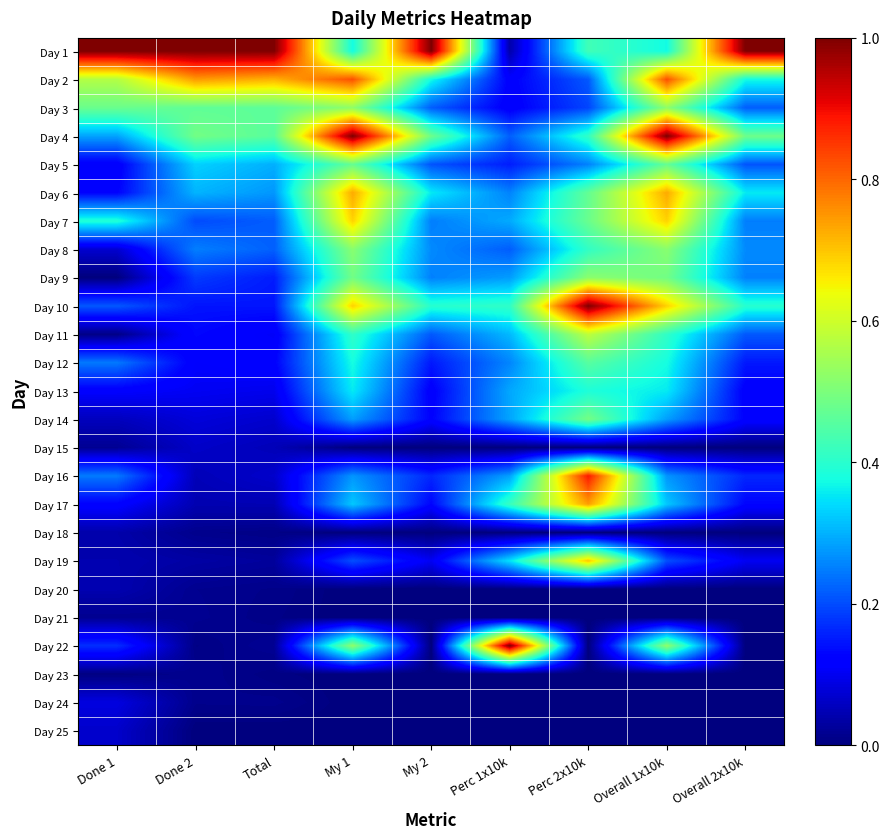

Reading left to right, list all the values displayed in this chart.

Day 1: Done 1=1.0	Done 2=1.0	Total=1.0	My 1=0.4	My 2=1.0	Perc 1x10k=0.0	Perc 2x10k=0.4	Overall 1x10k=0.4	Overall 2x10k=1.0
Day 2: Done 1=0.6	Done 2=0.7	Total=0.7	My 1=0.8	My 2=0.4	Perc 1x10k=0.1	Perc 2x10k=0.2	Overall 1x10k=0.8	Overall 2x10k=0.4
Day 3: Done 1=0.5	Done 2=0.5	Total=0.5	My 1=0.5	My 2=0.2	Perc 1x10k=0.1	Perc 2x10k=0.2	Overall 1x10k=0.5	Overall 2x10k=0.2
Day 4: Done 1=0.3	Done 2=0.5	Total=0.5	My 1=1.0	My 2=0.5	Perc 1x10k=0.2	Perc 2x10k=0.4	Overall 1x10k=1.0	Overall 2x10k=0.5
Day 5: Done 1=0.1	Done 2=0.3	Total=0.3	My 1=0.5	My 2=0.2	Perc 1x10k=0.2	Perc 2x10k=0.3	Overall 1x10k=0.5	Overall 2x10k=0.2
Day 6: Done 1=0.1	Done 2=0.3	Total=0.3	My 1=0.7	My 2=0.4	Perc 1x10k=0.3	Perc 2x10k=0.5	Overall 1x10k=0.7	Overall 2x10k=0.4
Day 7: Done 1=0.4	Done 2=0.2	Total=0.2	My 1=0.7	My 2=0.2	Perc 1x10k=0.3	Perc 2x10k=0.5	Overall 1x10k=0.7	Overall 2x10k=0.2
Day 8: Done 1=0.1	Done 2=0.3	Total=0.2	My 1=0.5	My 2=0.3	Perc 1x10k=0.2	Perc 2x10k=0.4	Overall 1x10k=0.5	Overall 2x10k=0.3
Day 9: Done 1=0.0	Done 2=0.2	Total=0.2	My 1=0.5	My 2=0.3	Perc 1x10k=0.3	Perc 2x10k=0.5	Overall 1x10k=0.5	Overall 2x10k=0.3
Day 10: Done 1=0.2	Done 2=0.1	Total=0.1	My 1=0.7	My 2=0.4	Perc 1x10k=0.4	Perc 2x10k=1.0	Overall 1x10k=0.7	Overall 2x10k=0.4
Day 11: Done 1=0.0	Done 2=0.1	Total=0.1	My 1=0.4	My 2=0.2	Perc 1x10k=0.3	Perc 2x10k=0.6	Overall 1x10k=0.4	Overall 2x10k=0.2
Day 12: Done 1=0.2	Done 2=0.1	Total=0.1	My 1=0.4	My 2=0.1	Perc 1x10k=0.3	Perc 2x10k=0.5	Overall 1x10k=0.4	Overall 2x10k=0.1
Day 13: Done 1=0.1	Done 2=0.1	Total=0.1	My 1=0.4	My 2=0.1	Perc 1x10k=0.3	Perc 2x10k=0.4	Overall 1x10k=0.4	Overall 2x10k=0.1
Day 14: Done 1=0.1	Done 2=0.1	Total=0.1	My 1=0.3	My 2=0.1	Perc 1x10k=0.3	Perc 2x10k=0.5	Overall 1x10k=0.3	Overall 2x10k=0.1
Day 15: Done 1=0.0	Done 2=0.1	Total=0.1	My 1=0.0	My 2=0.0	Perc 1x10k=0.0	Perc 2x10k=0.0	Overall 1x10k=0.0	Overall 2x10k=0.0
Day 16: Done 1=0.2	Done 2=0.1	Total=0.1	My 1=0.3	My 2=0.2	Perc 1x10k=0.3	Perc 2x10k=0.9	Overall 1x10k=0.3	Overall 2x10k=0.2
Day 17: Done 1=0.1	Done 2=0.0	Total=0.0	My 1=0.3	My 2=0.1	Perc 1x10k=0.4	Perc 2x10k=0.7	Overall 1x10k=0.3	Overall 2x10k=0.1
Day 18: Done 1=0.0	Done 2=0.0	Total=0.0	My 1=0.0	My 2=0.0	Perc 1x10k=0.0	Perc 2x10k=0.0	Overall 1x10k=0.0	Overall 2x10k=0.0
Day 19: Done 1=0.0	Done 2=0.0	Total=0.0	My 1=0.2	My 2=0.1	Perc 1x10k=0.3	Perc 2x10k=0.7	Overall 1x10k=0.2	Overall 2x10k=0.1
Day 20: Done 1=0.0	Done 2=0.0	Total=0.0	My 1=0.0	My 2=0.0	Perc 1x10k=0.0	Perc 2x10k=0.0	Overall 1x10k=0.0	Overall 2x10k=0.0
Day 21: Done 1=0.0	Done 2=0.0	Total=0.0	My 1=0.0	My 2=0.0	Perc 1x10k=0.0	Perc 2x10k=0.0	Overall 1x10k=0.0	Overall 2x10k=0.0
Day 22: Done 1=0.2	Done 2=0.0	Total=0.0	My 1=0.5	My 2=0.0	Perc 1x10k=1.0	Perc 2x10k=0.0	Overall 1x10k=0.5	Overall 2x10k=0.0
Day 23: Done 1=0.0	Done 2=0.0	Total=0.0	My 1=0.0	My 2=0.0	Perc 1x10k=0.0	Perc 2x10k=0.0	Overall 1x10k=0.0	Overall 2x10k=0.0
Day 24: Done 1=0.1	Done 2=0.0	Total=0.0	My 1=0.0	My 2=0.0	Perc 1x10k=0.0	Perc 2x10k=0.0	Overall 1x10k=0.0	Overall 2x10k=0.0
Day 25: Done 1=0.1	Done 2=0.0	Total=0.0	My 1=0.0	My 2=0.0	Perc 1x10k=0.0	Perc 2x10k=0.0	Overall 1x10k=0.0	Overall 2x10k=0.0